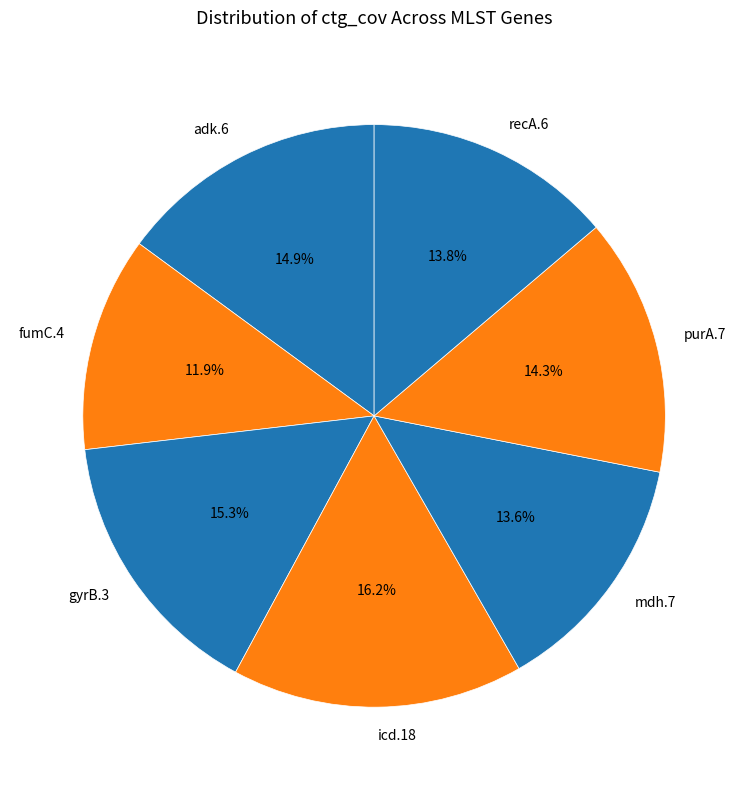

To the nearest percent, what is the combined percentage of icd.18 and purA.7?

30%